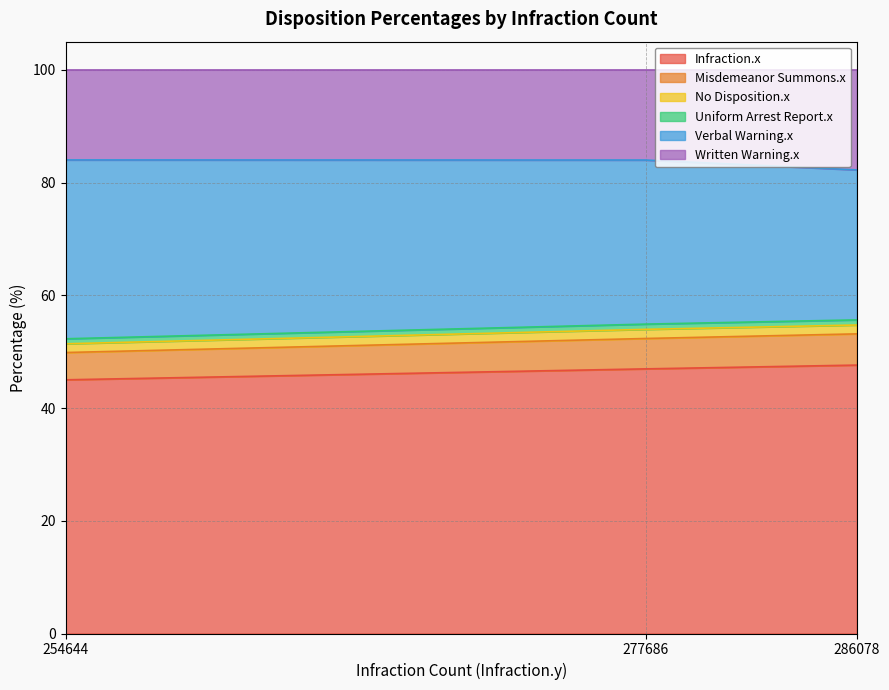

How many lines are shown in the chart?

6